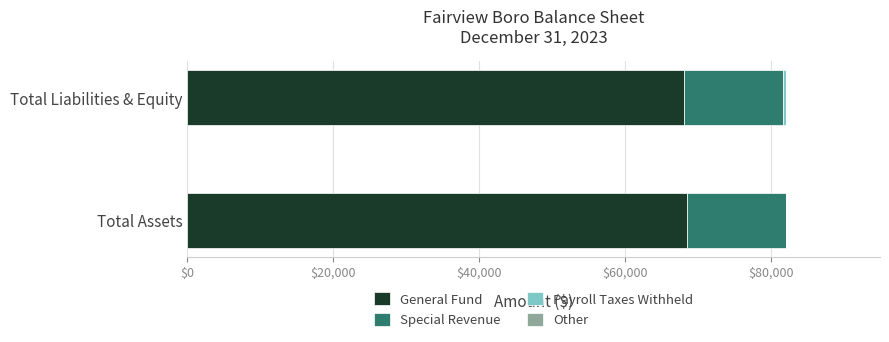

What is the total value across all series at Total Assets?

82042